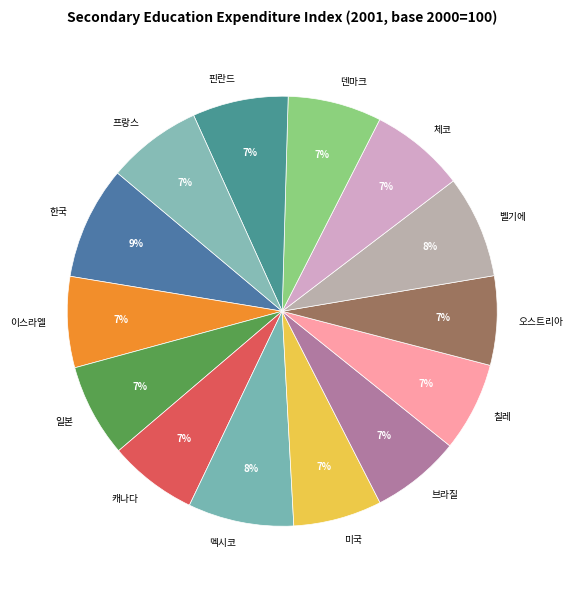

To the nearest percent, what percentage of the pie is 일본?

7%